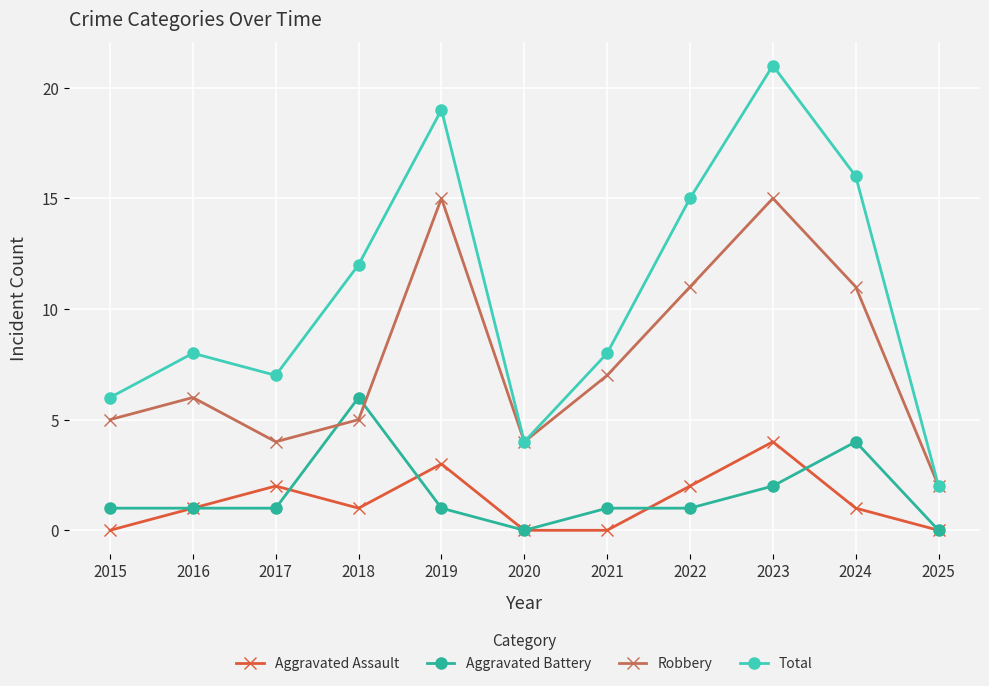

Which series has the largest total across all categories?

Total